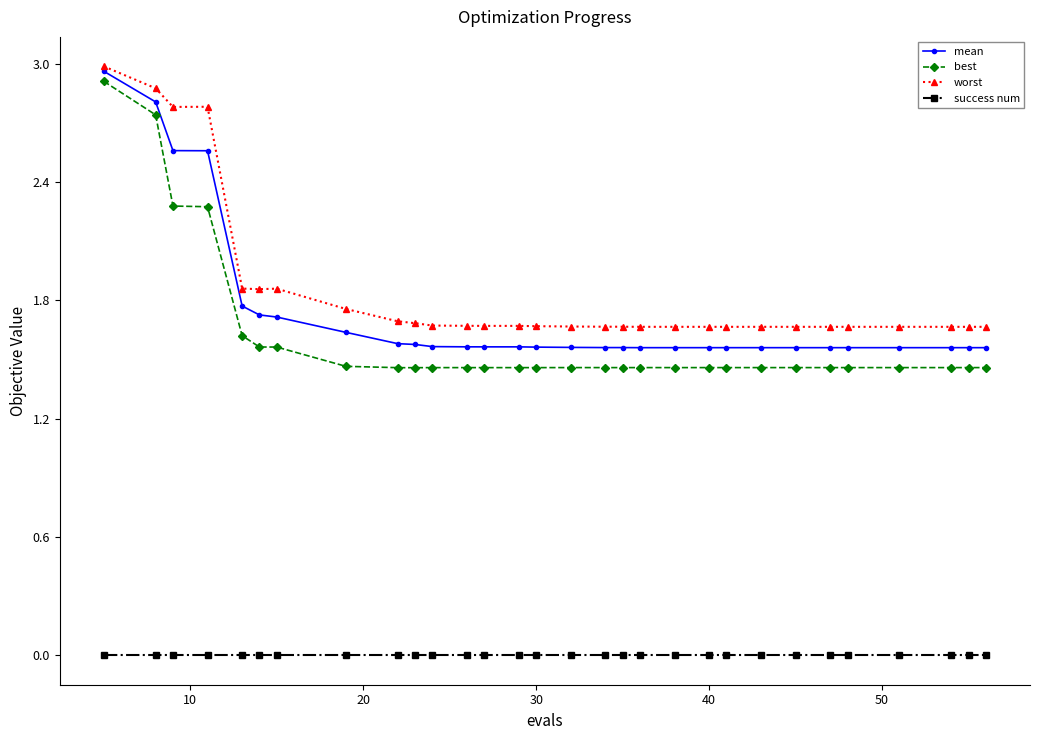

At how many categories does at least one series exceed 2?

4